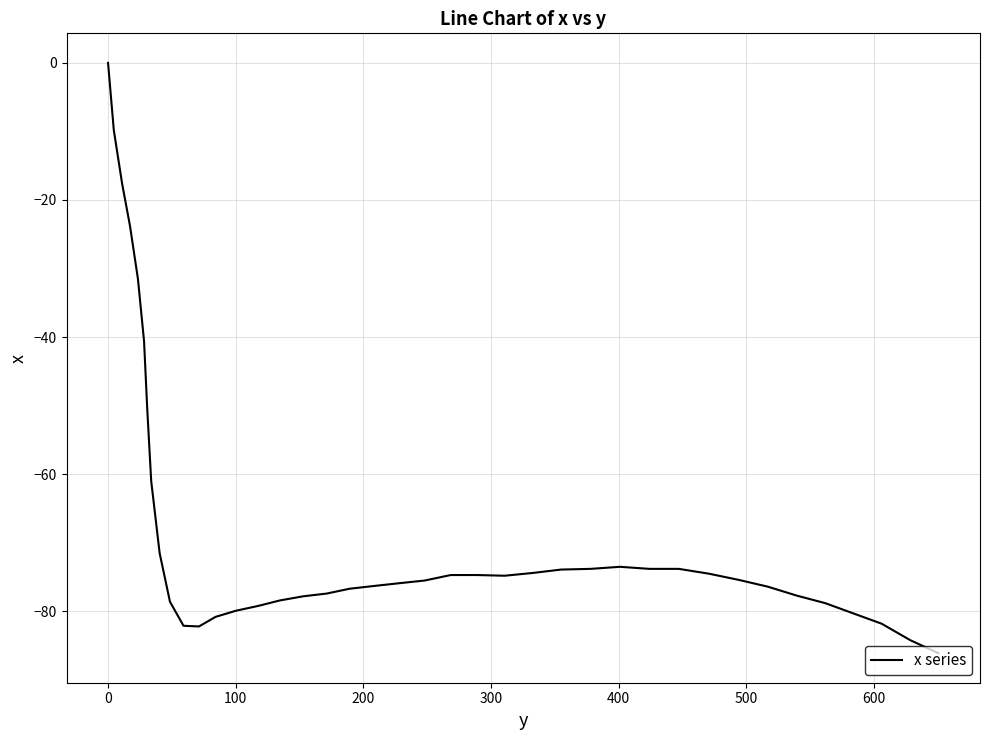

What is the difference between the maximum and minimum values?

86.1